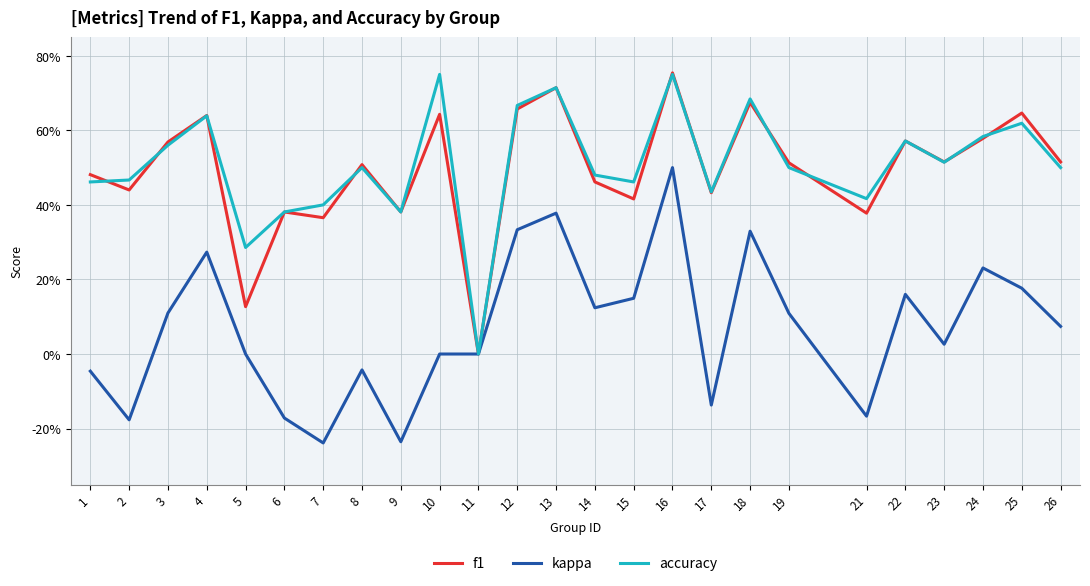

At which category does the chart reach its peak across all series?

16